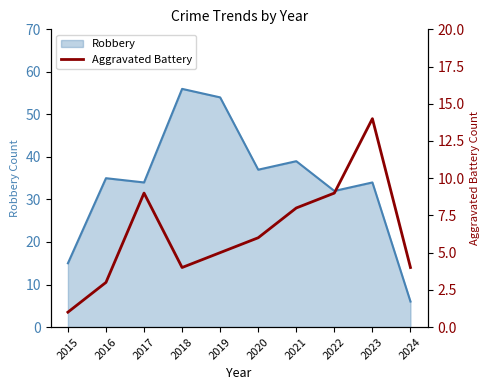

At which label is the value closest to 7?

2020